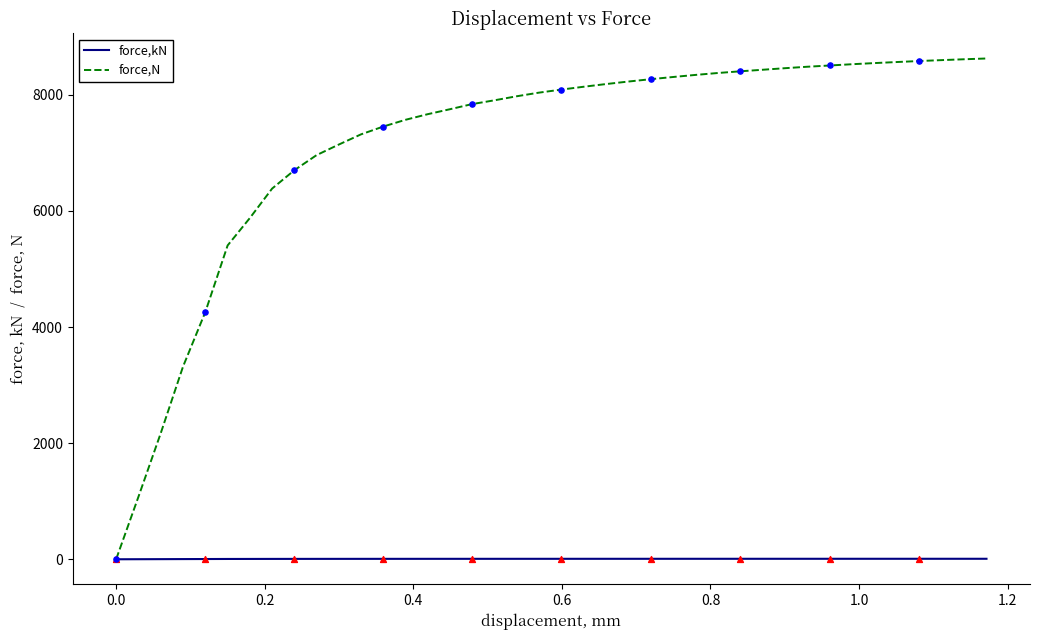

At how many categories does at least one series exceed 56?

39